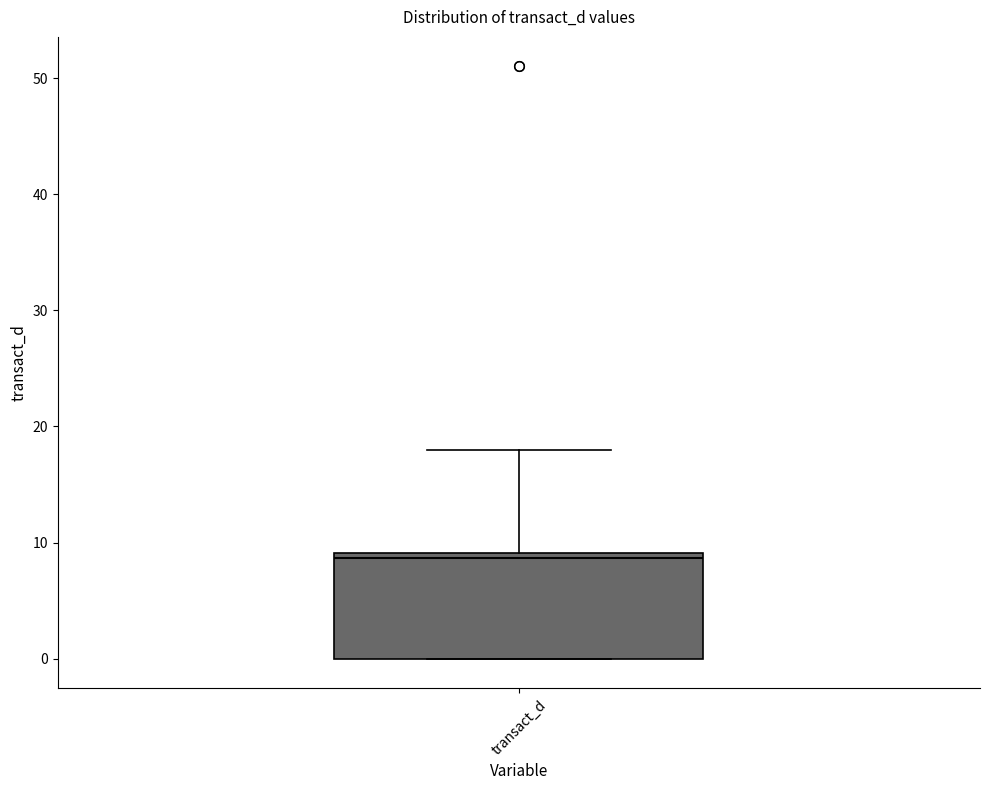

Transcribe this box plot: give where the median line is, the range the box spans, and where the two whiskers end, as read against the y-axis. The values are not printed on the chart, so give them approximately, as read against the axis.

median 9 (just below the box's upper edge), box 0 to 9, whiskers 0 to 18